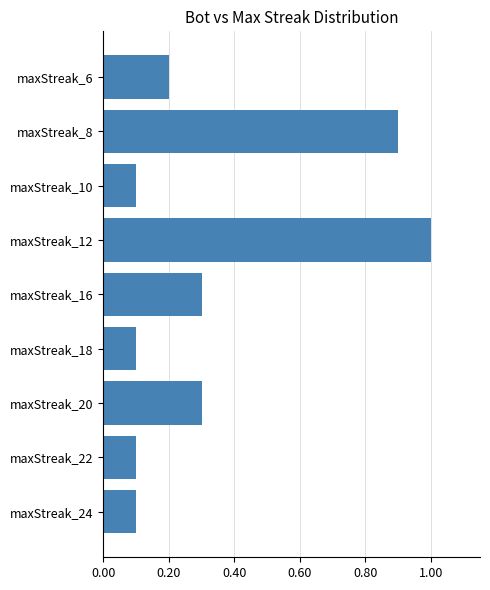

Does the chart contain any negative values?

No